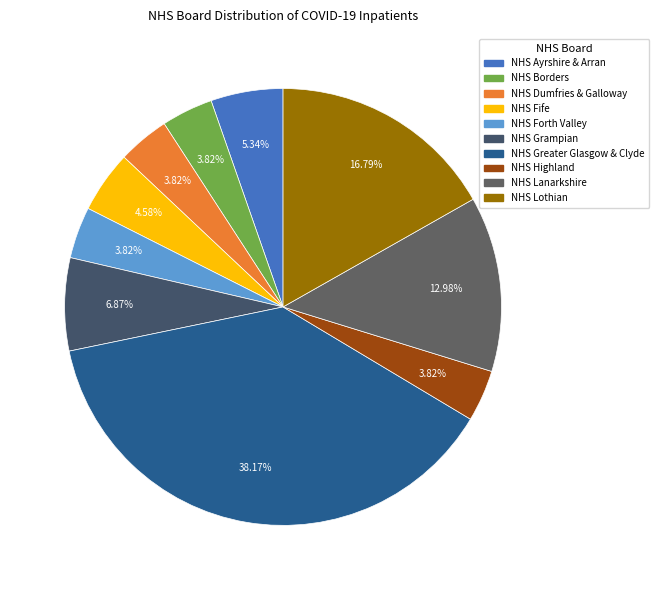

Is there any slice that represents more than half of the pie?

No